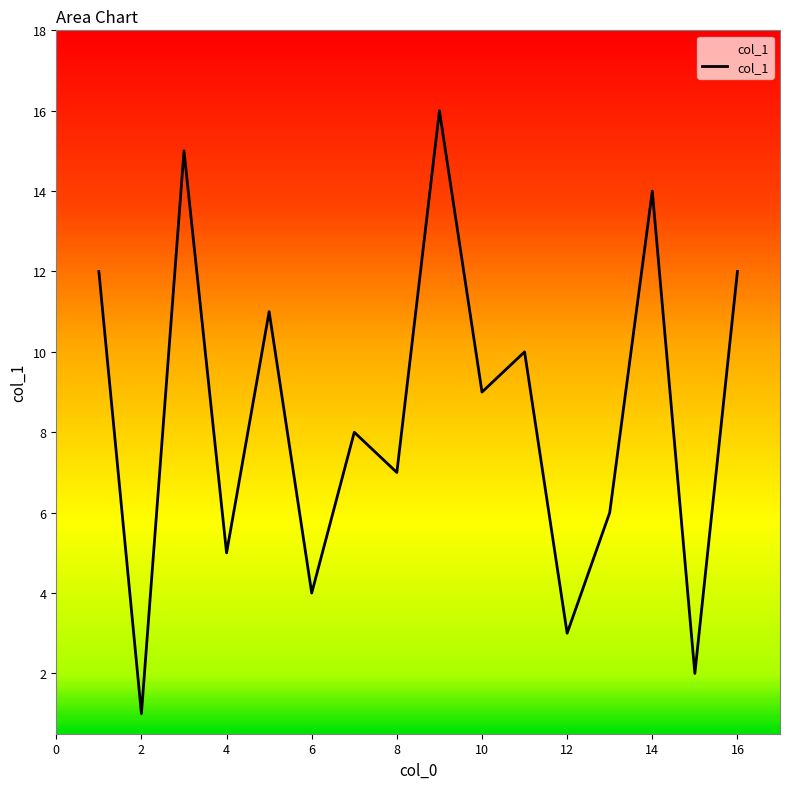

What is the maximum value shown in the chart?

16